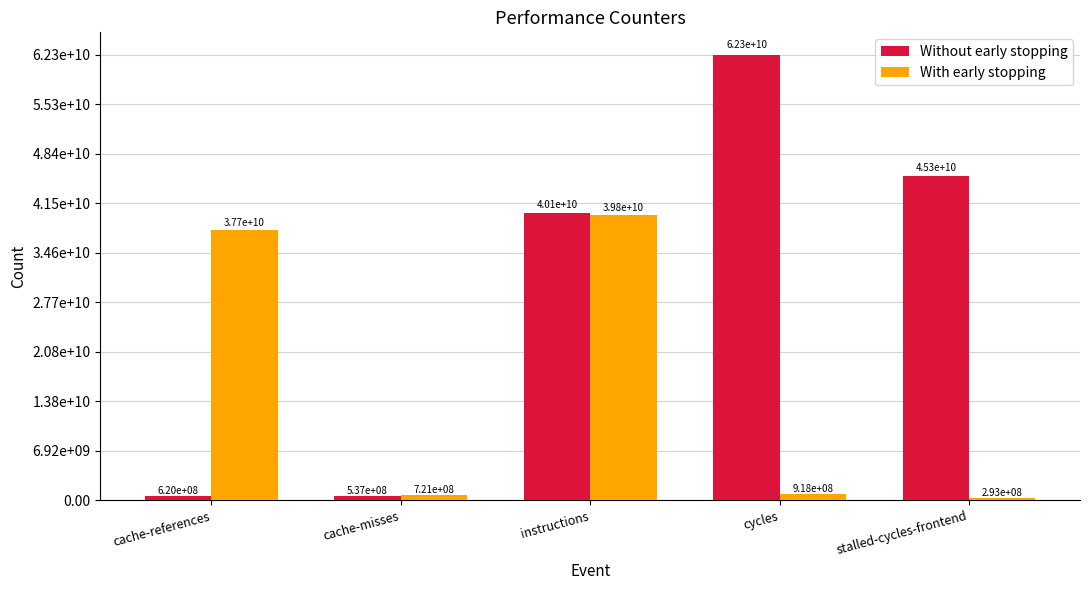

Does the chart contain any negative values?

No